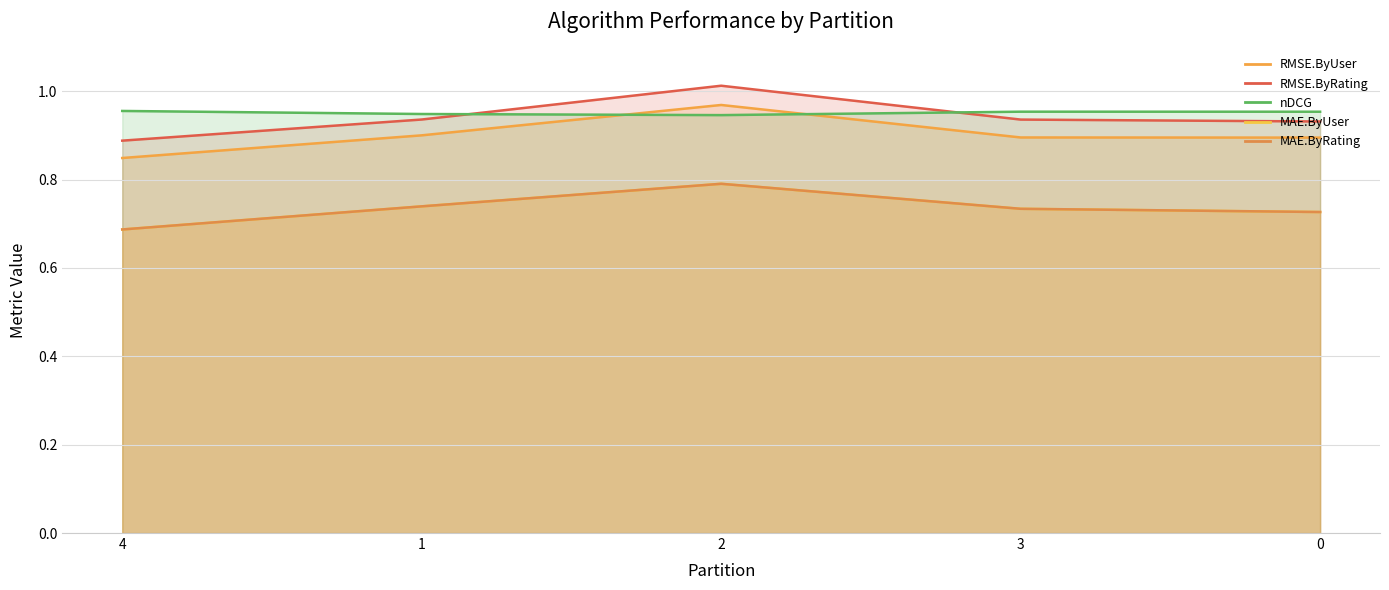

At how many categories does at least one series exceed 0?

5